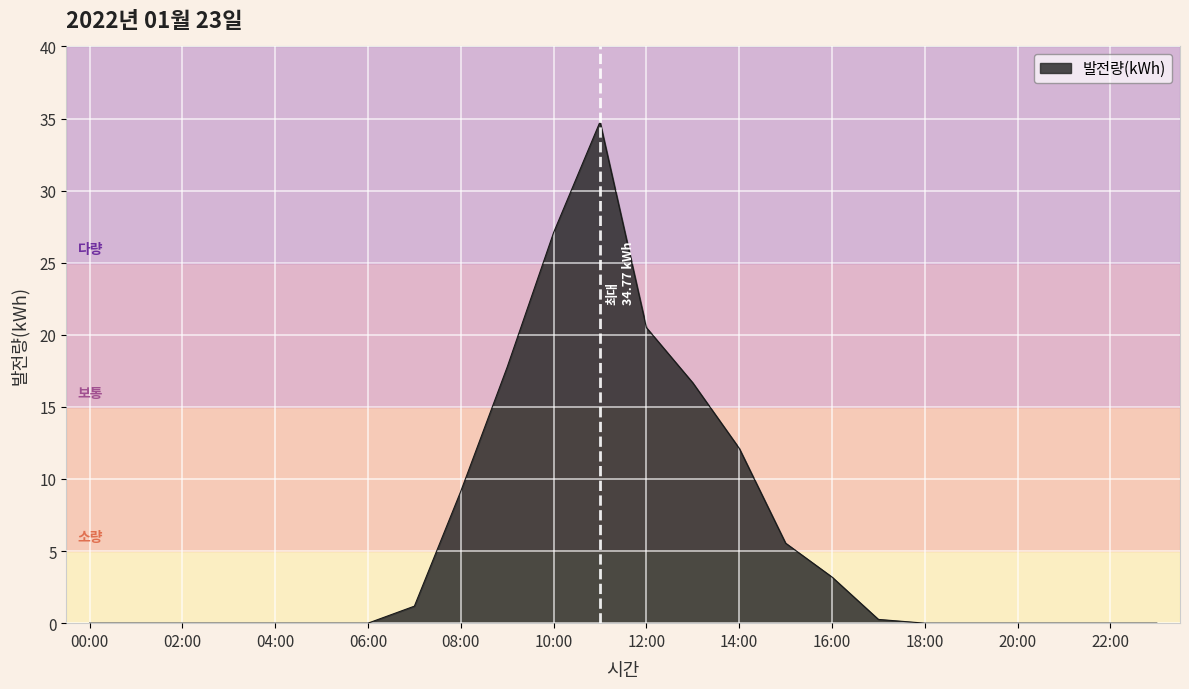

How many lines are shown in the chart?

1